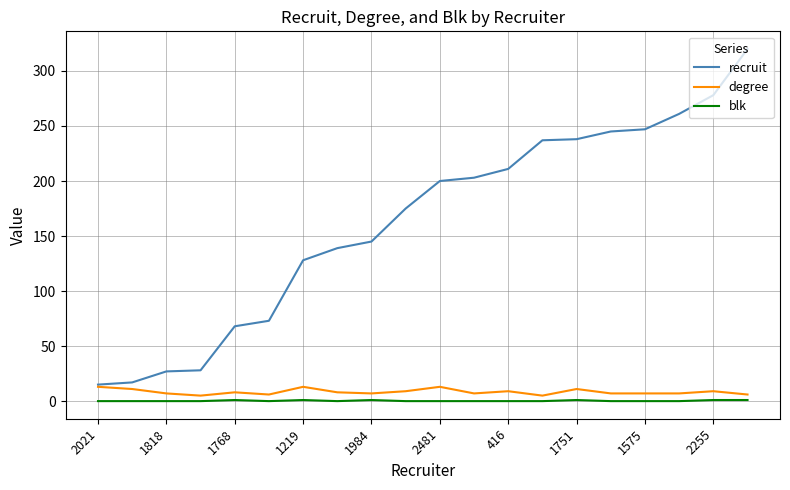

What is the maximum value shown in the chart?

320